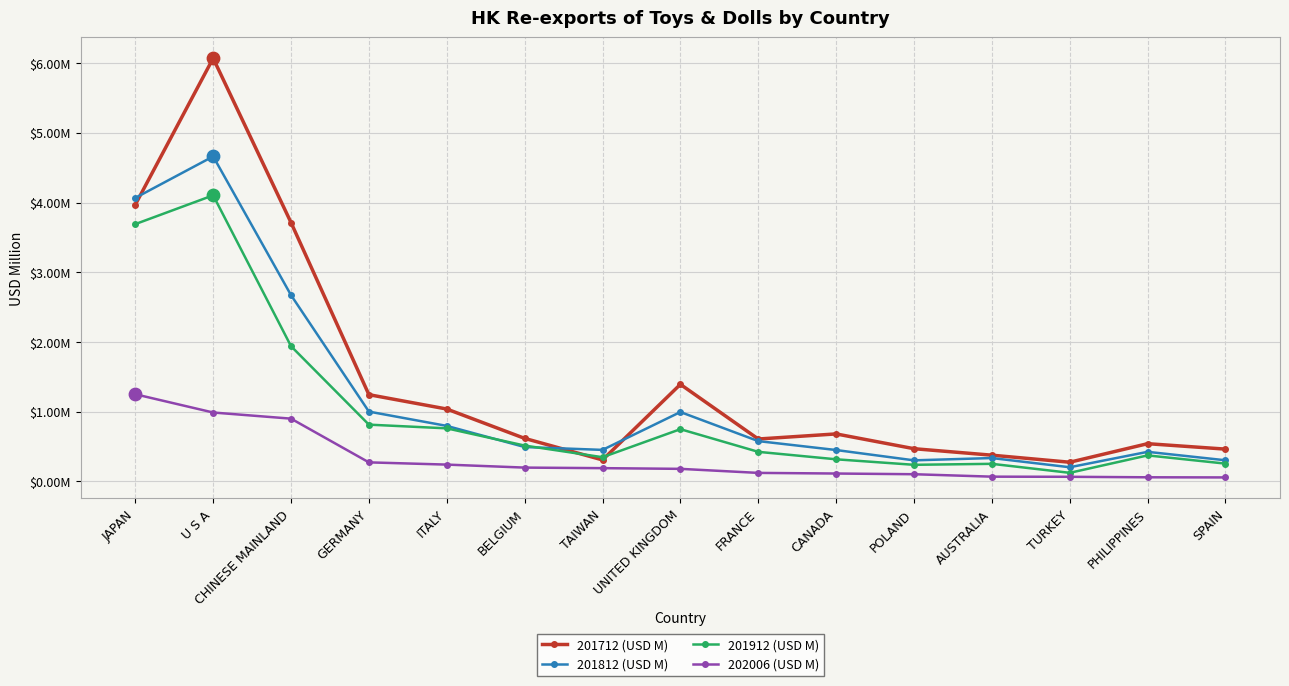

Is the value of 201812 (USD M) at ITALY greater than the value of 201712 (USD M) at CHINESE MAINLAND?

No